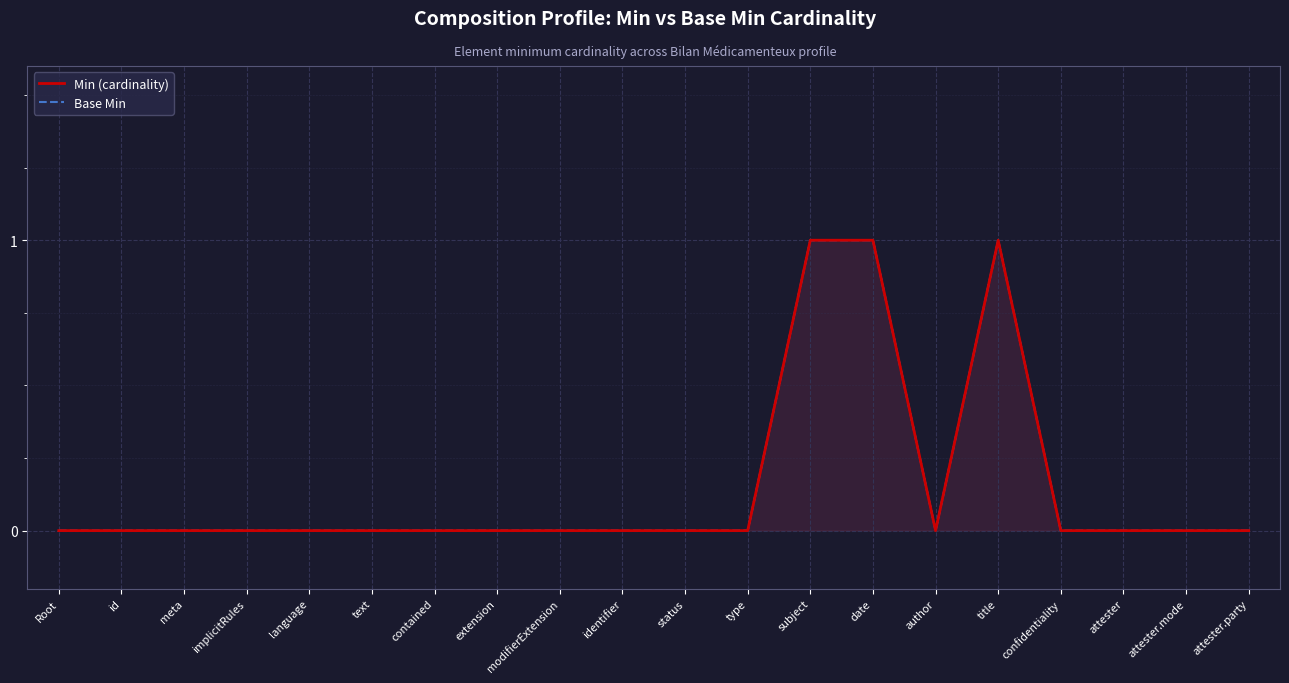

Count the number of data series in this chart.

2